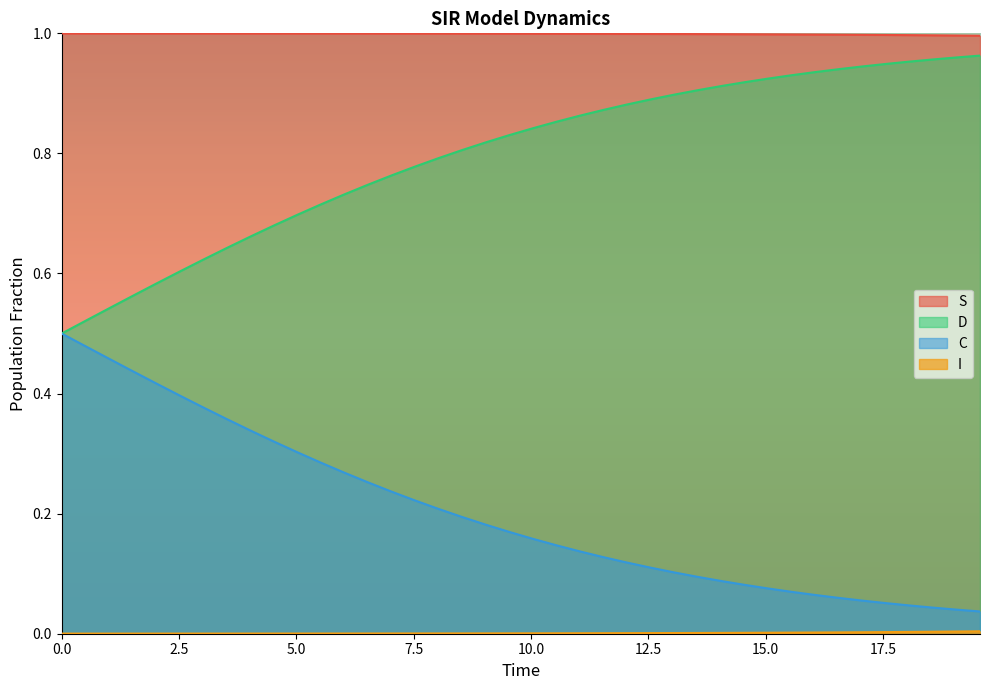

Which series has the largest total across all categories?

S